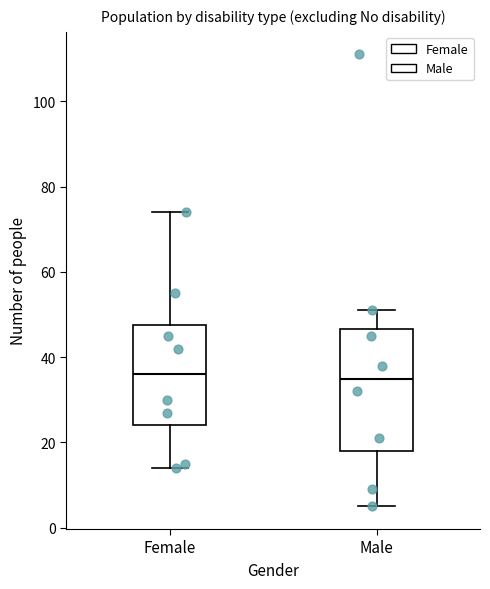

Which box is the tallest, from its lower edge to its upper edge?

Male